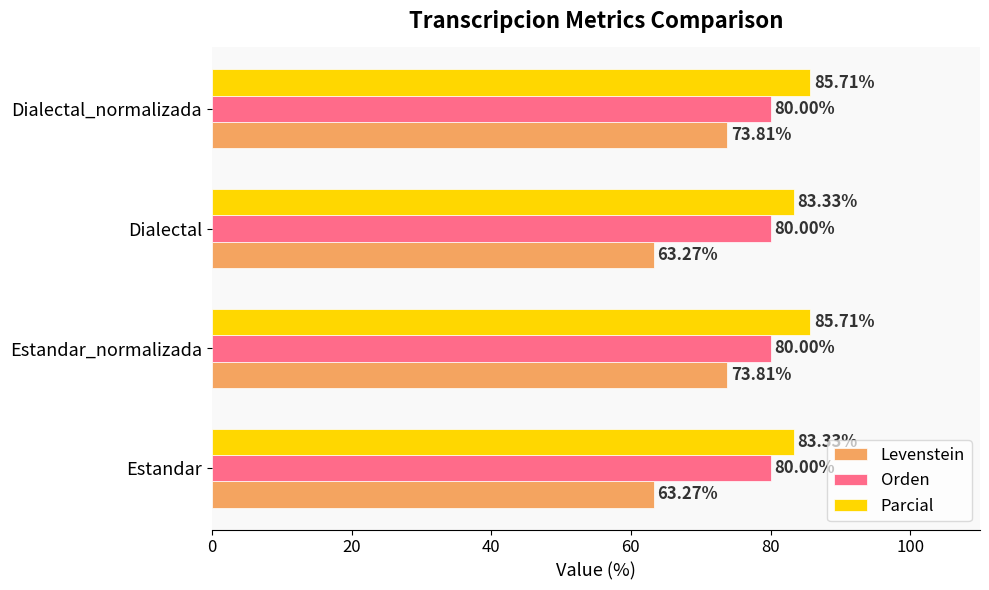

Which series has the widest spread of values?

Levenstein